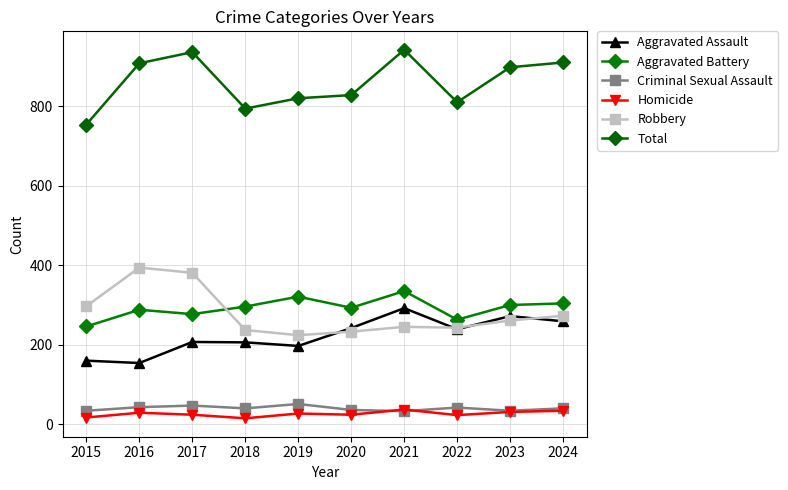

Rank the series at 2018 from highest to lowest value.

Total, Aggravated Battery, Robbery, Aggravated Assault, Criminal Sexual Assault, Homicide